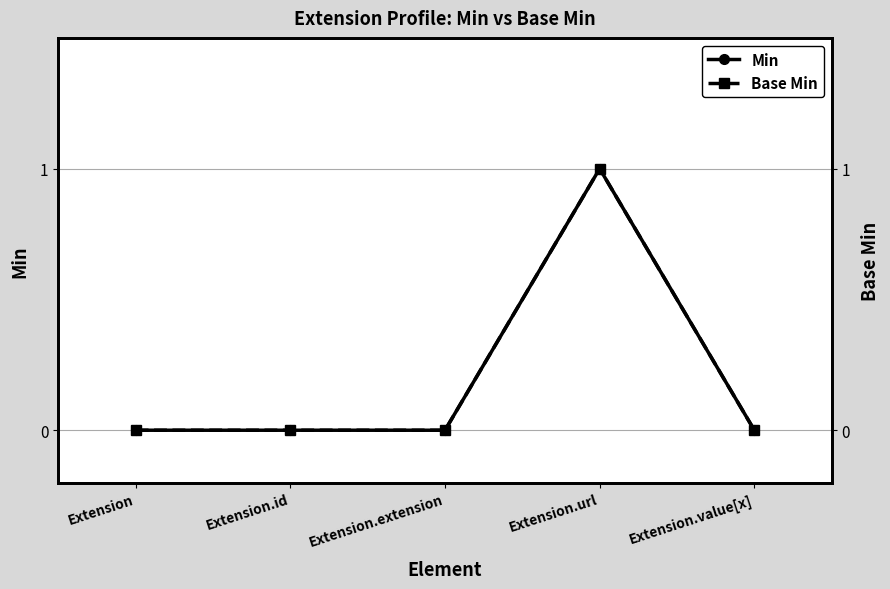

What are all the series names shown in the legend?

Min, Base Min